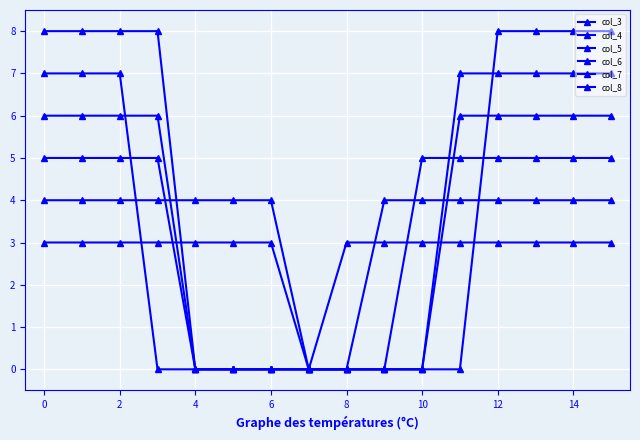

How many lines are shown in the chart?

6